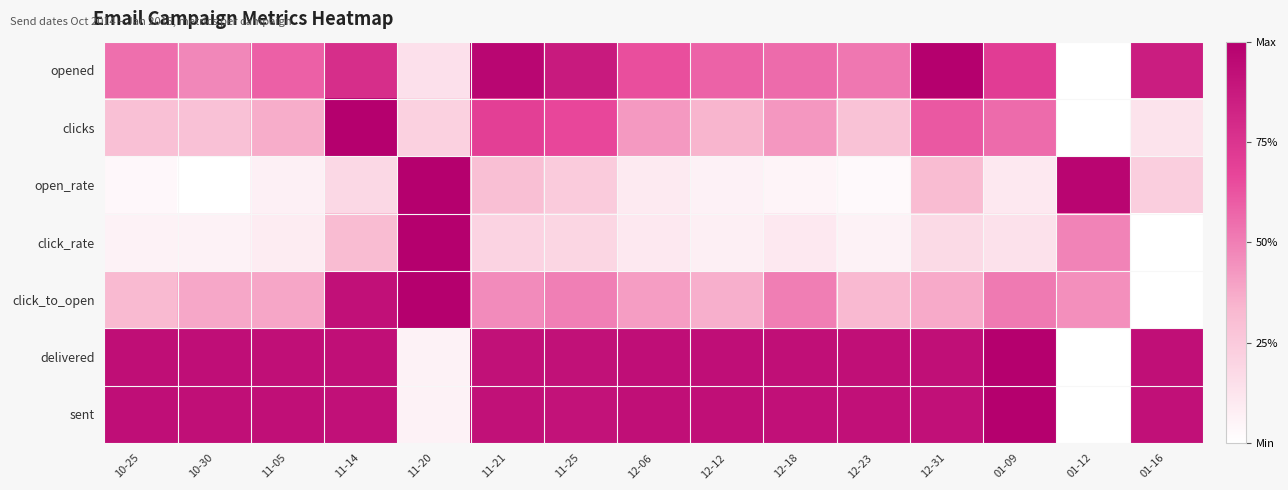

Reading left to right, what are all the values shown in this chart?

opened: 10-25=0.5	10-30=0.5	11-05=0.6	11-14=0.8	11-20=0.1	11-21=1.0	11-25=0.9	12-06=0.6	12-12=0.6	12-18=0.6	12-23=0.5	12-31=1.0	01-09=0.7	01-12=0.0	01-16=0.9
clicks: 10-25=0.3	10-30=0.3	11-05=0.4	11-14=1.0	11-20=0.2	11-21=0.7	11-25=0.7	12-06=0.4	12-12=0.3	12-18=0.4	12-23=0.3	12-31=0.6	01-09=0.6	01-12=0.0	01-16=0.1
open_rate: 10-25=0.0	10-30=0.0	11-05=0.1	11-14=0.2	11-20=1.0	11-21=0.3	11-25=0.2	12-06=0.1	12-12=0.1	12-18=0.1	12-23=0.0	12-31=0.3	01-09=0.1	01-12=1.0	01-16=0.2
click_rate: 10-25=0.1	10-30=0.1	11-05=0.1	11-14=0.3	11-20=1.0	11-21=0.2	11-25=0.2	12-06=0.1	12-12=0.1	12-18=0.1	12-23=0.1	12-31=0.2	01-09=0.1	01-12=0.5	01-16=0.0
click_to_open: 10-25=0.3	10-30=0.4	11-05=0.4	11-14=0.9	11-20=1.0	11-21=0.5	11-25=0.5	12-06=0.4	12-12=0.4	12-18=0.5	12-23=0.3	12-31=0.4	01-09=0.5	01-12=0.5	01-16=0.0
delivered: 10-25=0.9	10-30=0.9	11-05=0.9	11-14=0.9	11-20=0.1	11-21=0.9	11-25=0.9	12-06=0.9	12-12=0.9	12-18=0.9	12-23=0.9	12-31=0.9	01-09=1.0	01-12=0.0	01-16=0.9
sent: 10-25=0.9	10-30=0.9	11-05=0.9	11-14=0.9	11-20=0.1	11-21=0.9	11-25=0.9	12-06=0.9	12-12=0.9	12-18=0.9	12-23=0.9	12-31=0.9	01-09=1.0	01-12=0.0	01-16=0.9